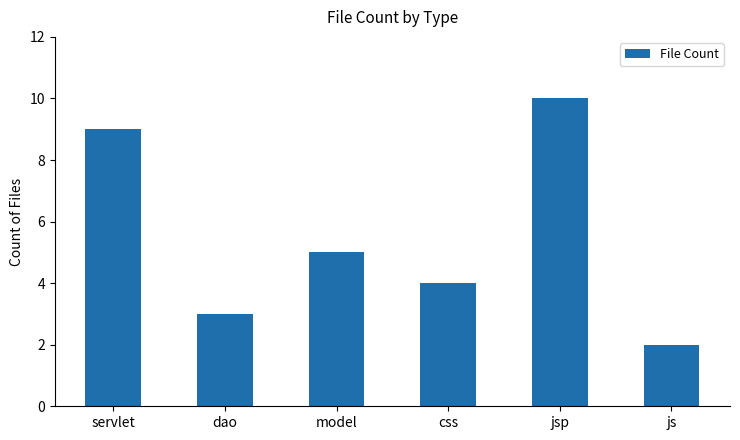

Rank the categories by value from lowest to highest.

js, dao, css, model, servlet, jsp